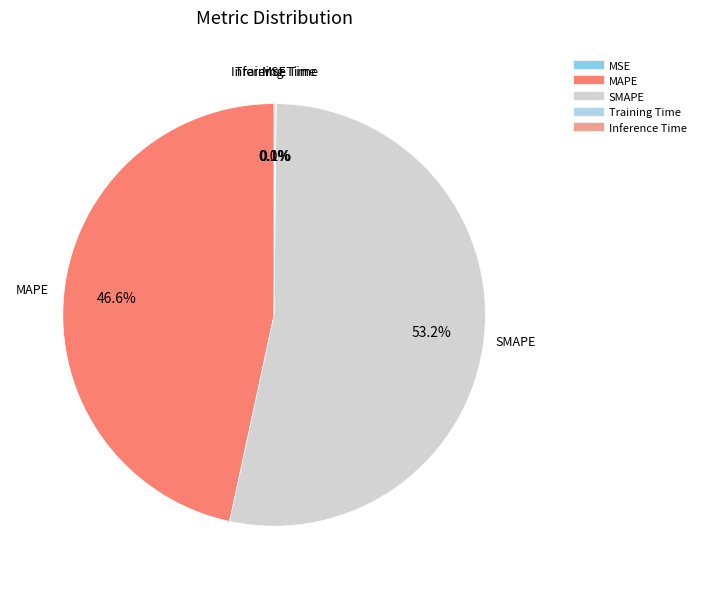

Which slice is the largest?

SMAPE